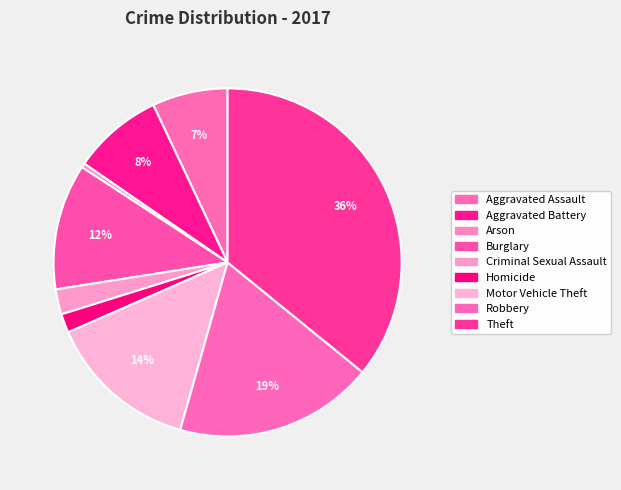

How many segments does this pie chart have?

9